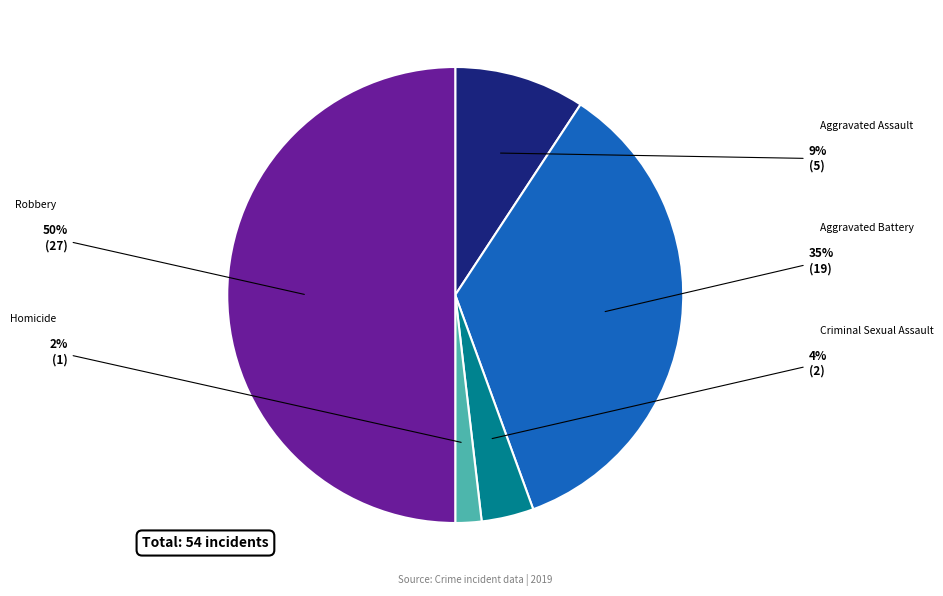

To the nearest percent, what is the difference between the largest and smallest slice percentages?

48%